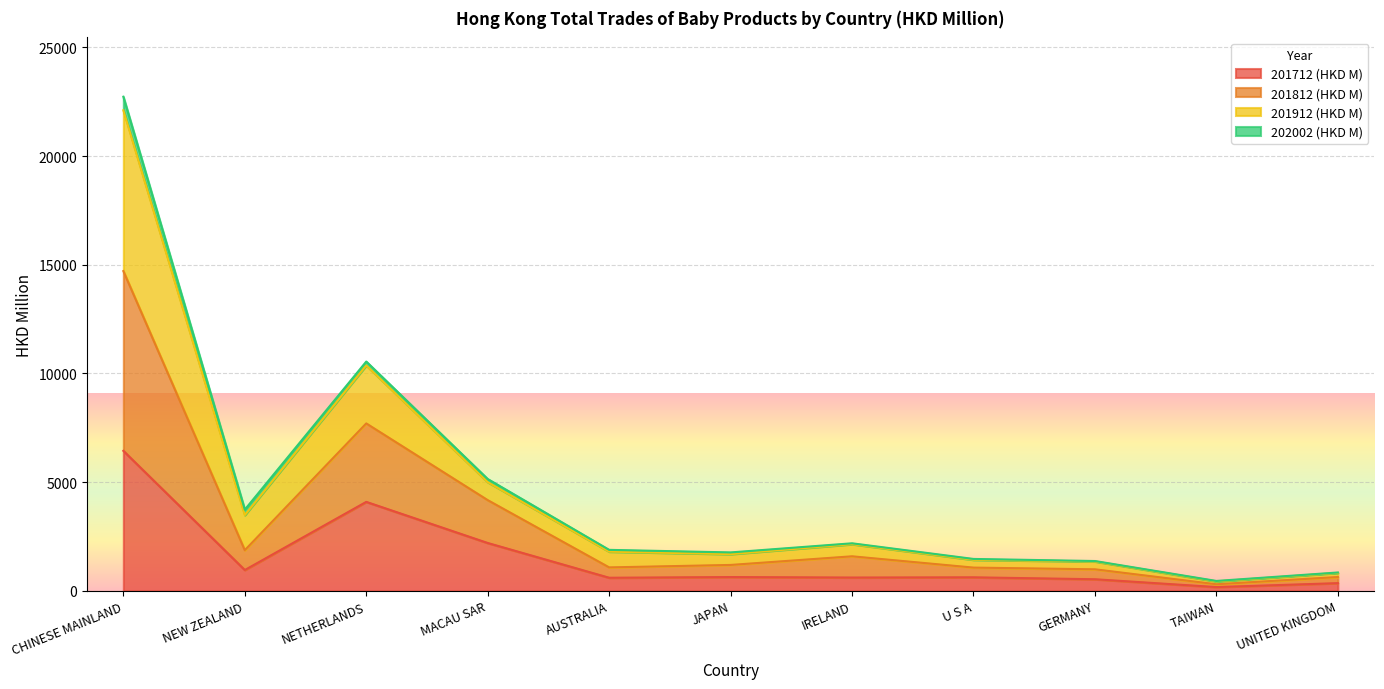

At which category is the sum across all series the highest?

CHINESE MAINLAND